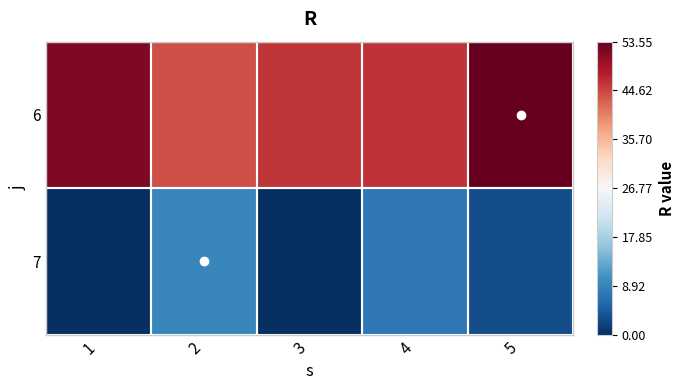

What is the greatest value displayed?

53.5